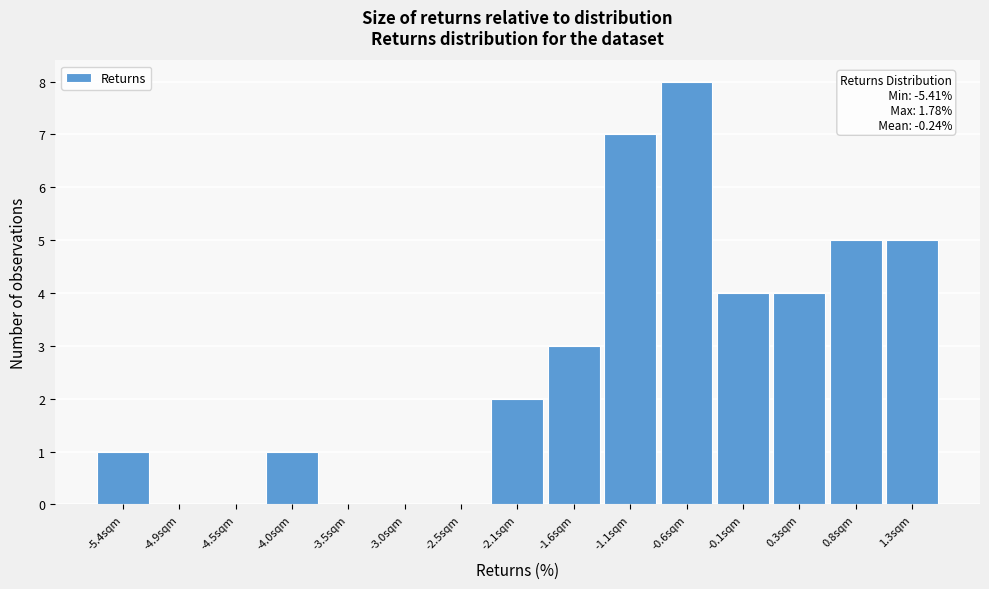

Reading left to right, what are all the values shown in this chart?

-5.4sqm=1	-4.9sqm=0	-4.5sqm=0	-4.0sqm=1	-3.5sqm=0	-3.0sqm=0	-2.5sqm=0	-2.1sqm=2	-1.6sqm=3	-1.1sqm=7	-0.6sqm=8	-0.1sqm=4	0.3sqm=4	0.8sqm=5	1.3sqm=5